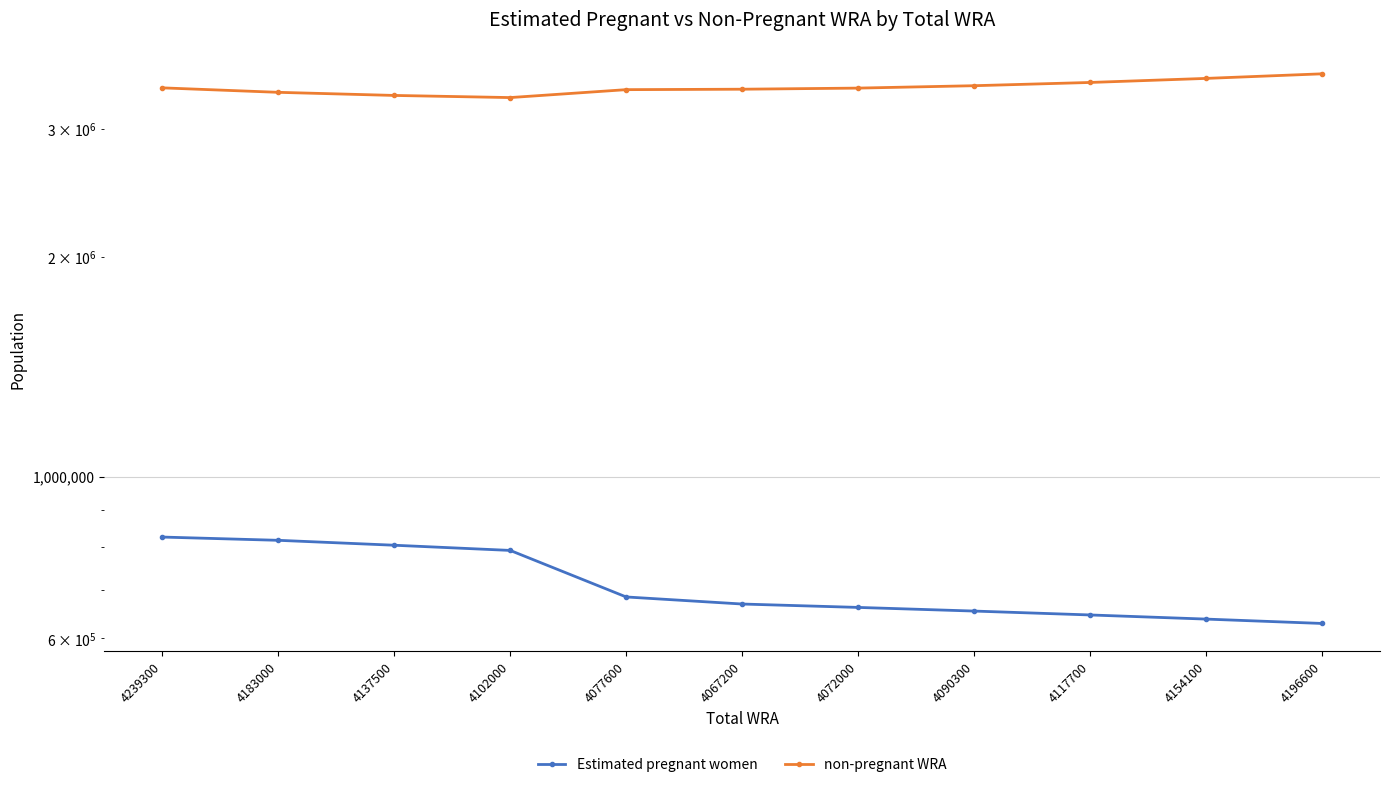

True or false: non-pregnant WRA and Estimated pregnant women intersect in this chart.

False